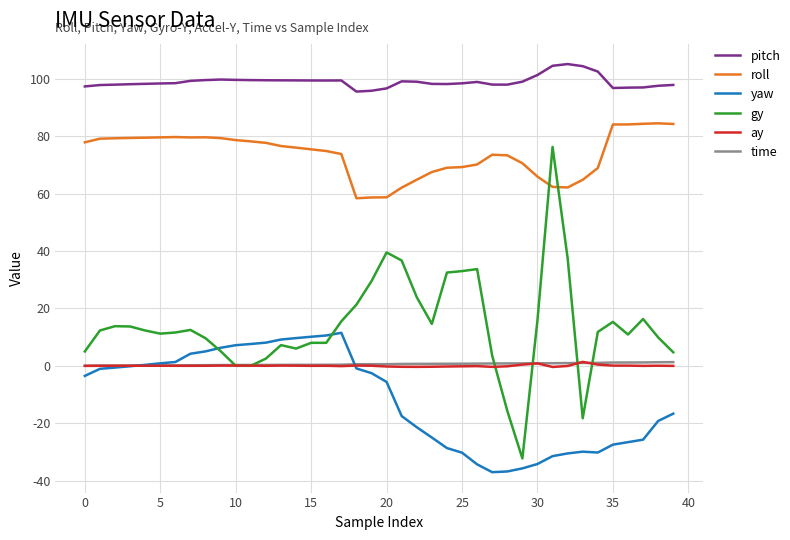

How many lines are shown in the chart?

6